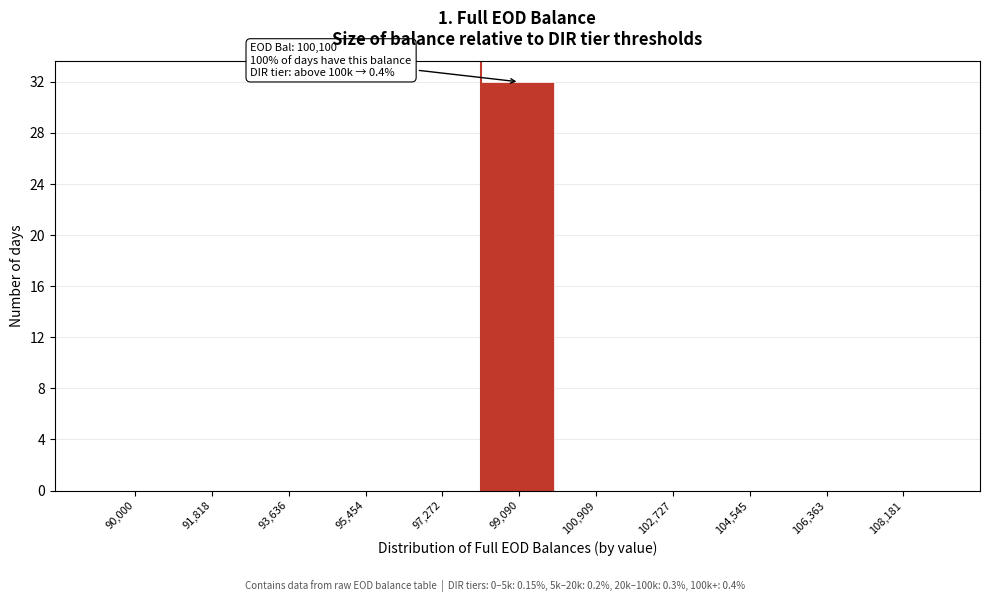

Reading left to right, list all the values displayed in this chart.

90,000=0	91,818=0	93,636=0	95,454=0	97,272=0	99,090=32	100,909=0	102,727=0	104,545=0	106,363=0	108,181=0